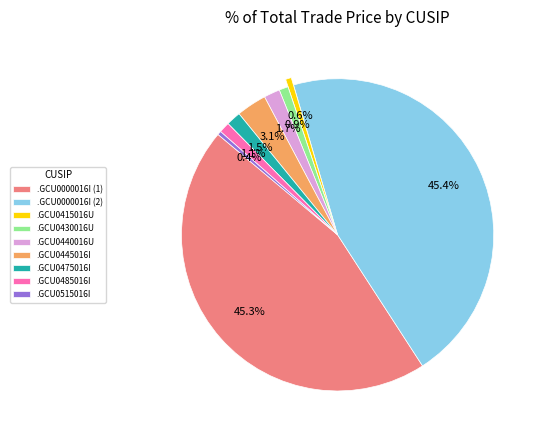

Which has a higher value, .GCU0415016U or .GCU0440016U?

.GCU0440016U